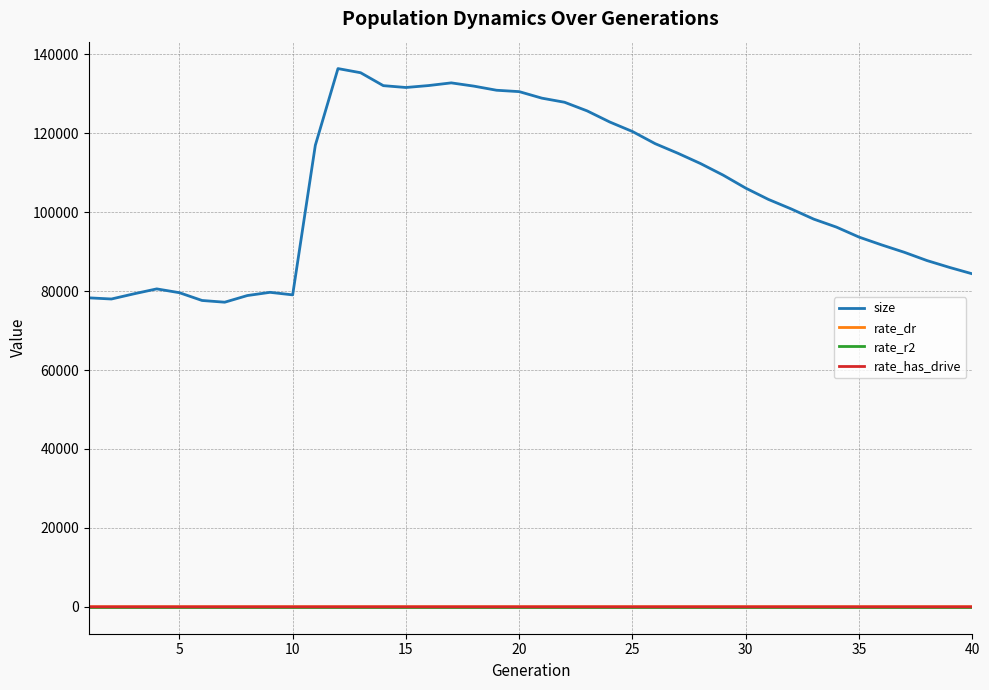

What is the maximum value shown in the chart?

136387.0